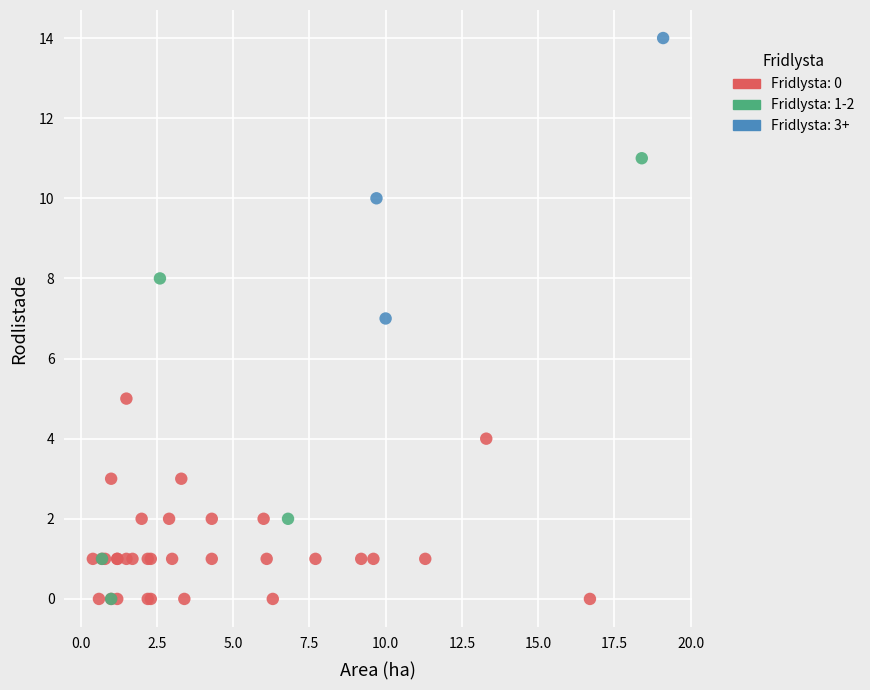

What are all the series names shown in the legend?

Fridlysta: 0, Fridlysta: 1-2, Fridlysta: 3+